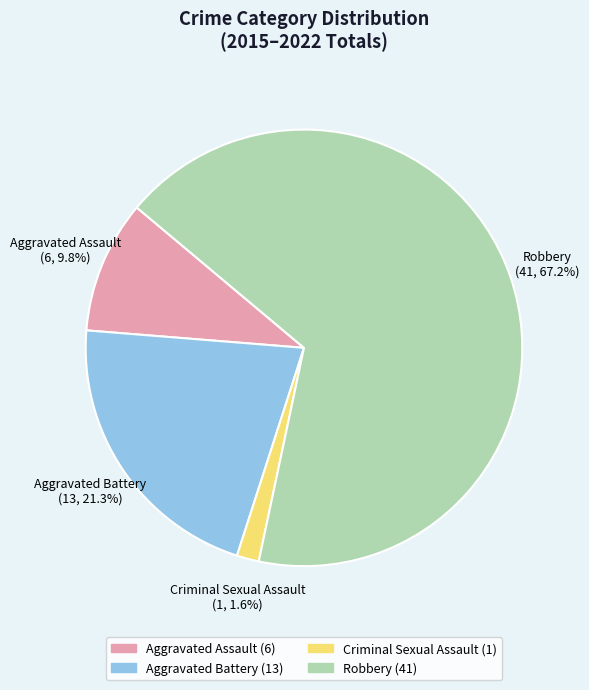

True or false: Aggravated Assault accounts for 1% of the total.

False